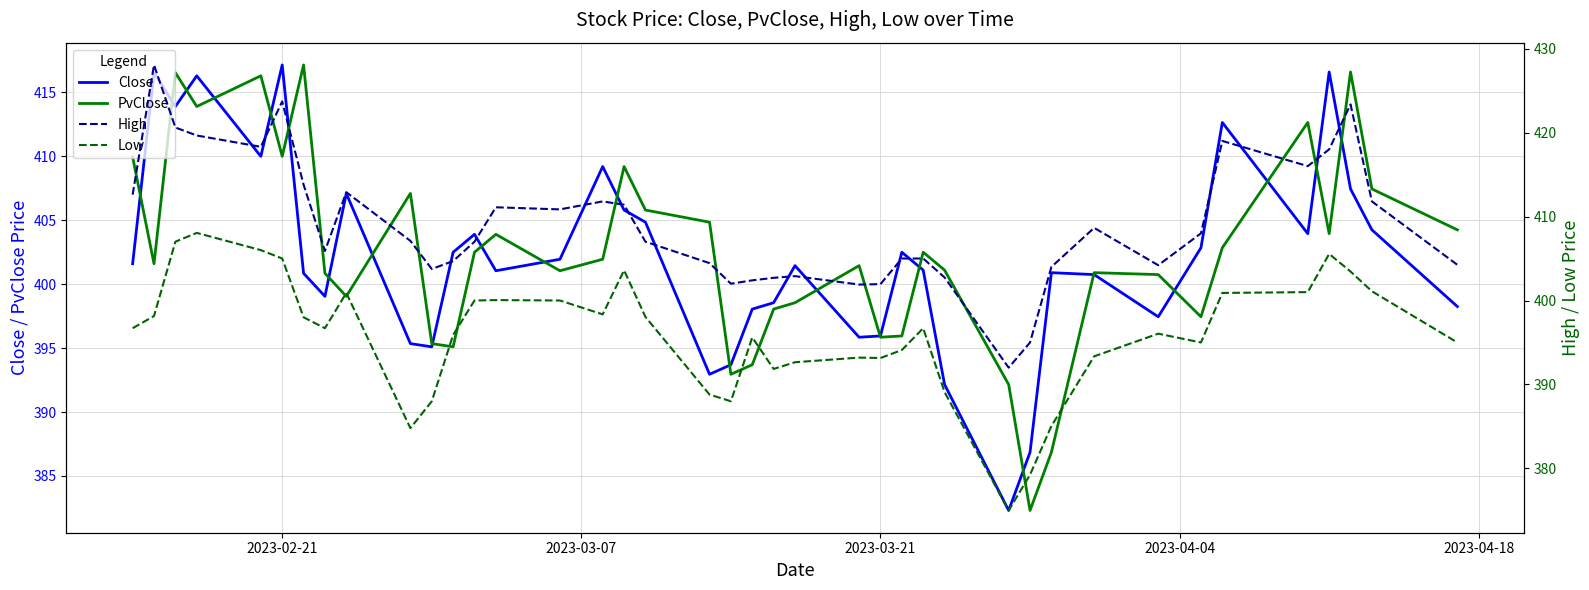

What is the difference between the maximum and minimum values in the PvClose series?

34.8